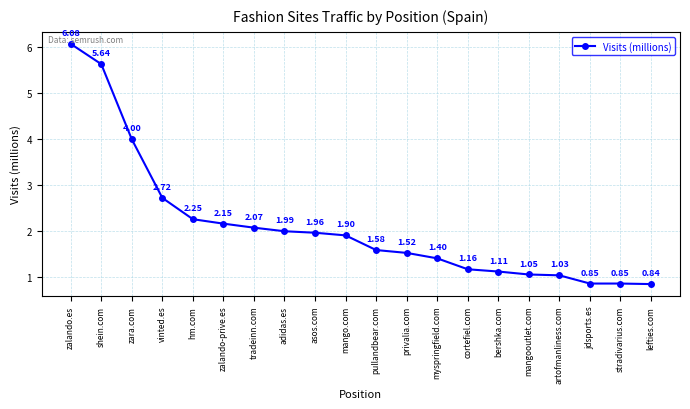

What is the label of the 15th point from the right?

zalando-prive.es